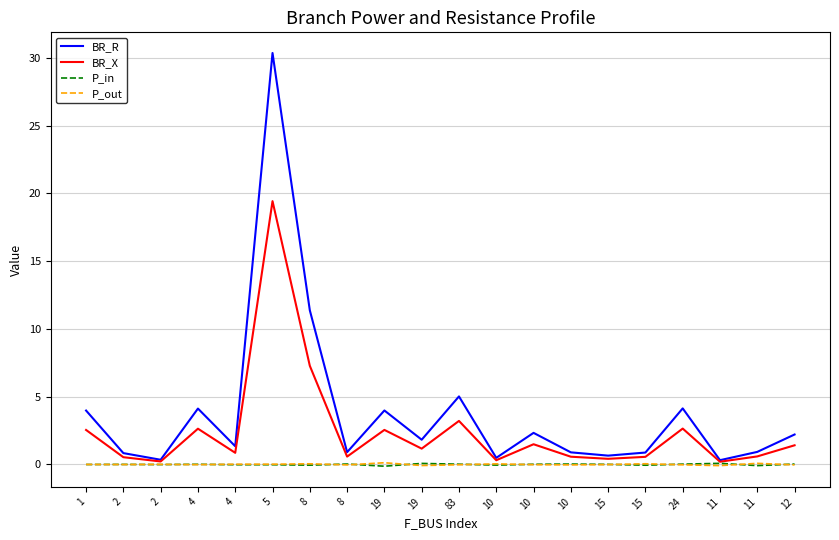

Which has a higher value, 8 or 10?

8